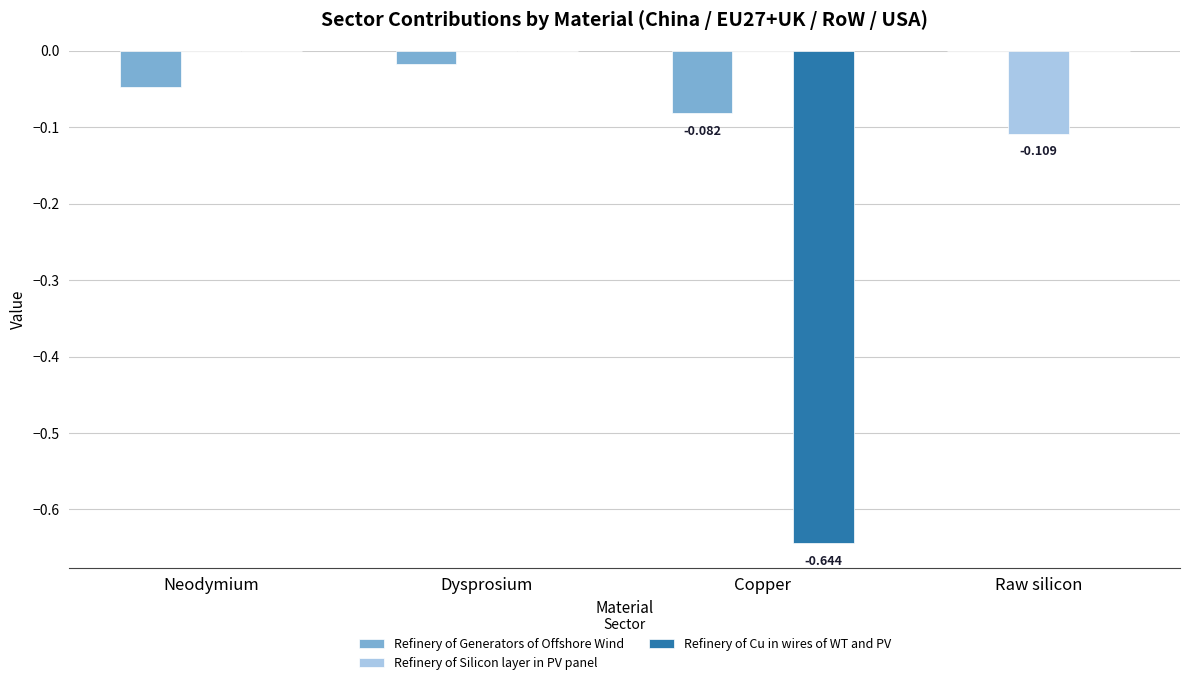

Which series changed the most between Copper and Raw silicon?

Refinery of Cu in wires of WT and PV